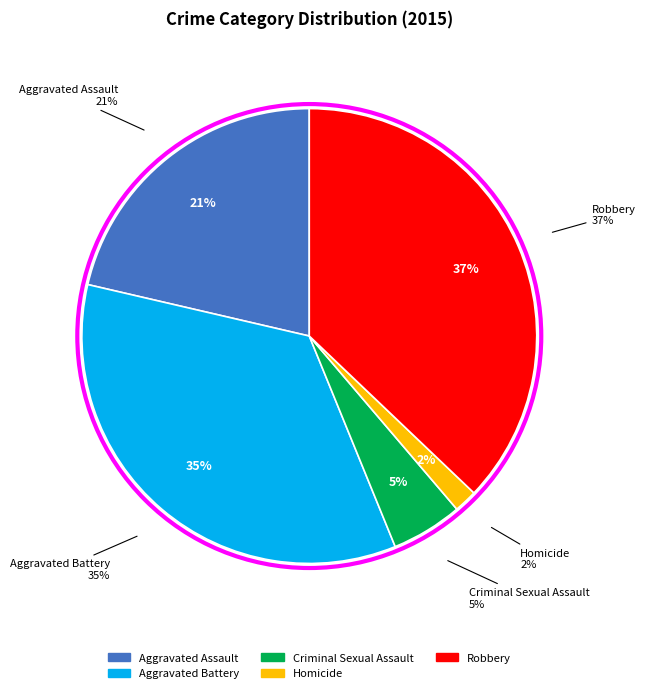

Is it true that Criminal Sexual Assault is 5% of the pie?

True